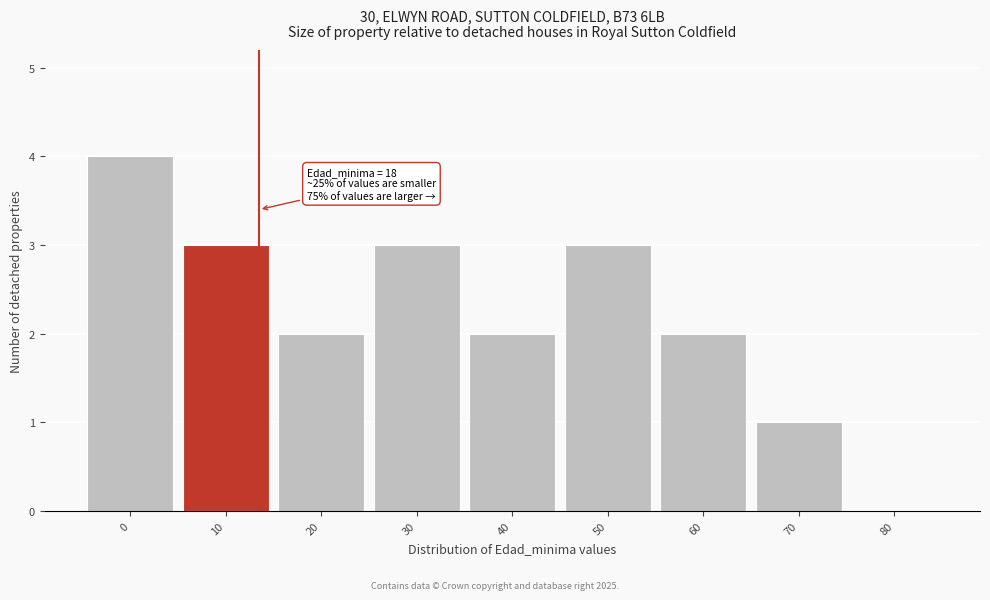

Reading left to right, transcribe all the data shown in this chart.

0=4	10=3	20=2	30=3	40=2	50=3	60=2	70=1	80=0